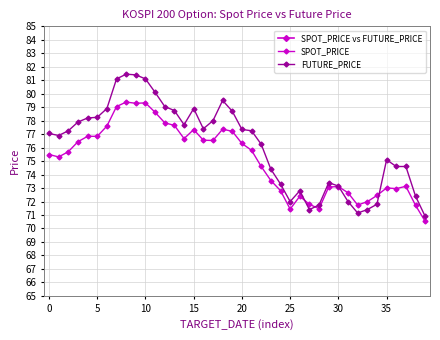

True or false: SPOT_PRICE vs FUTURE_PRICE and FUTURE_PRICE cross at least once.

False